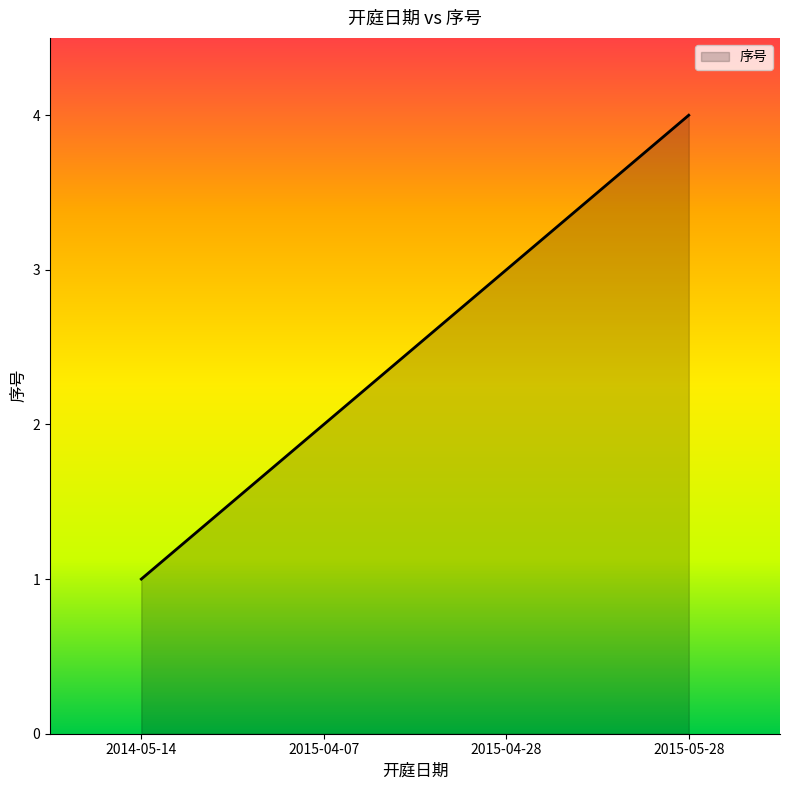

How many values are between 2 and 4?

3